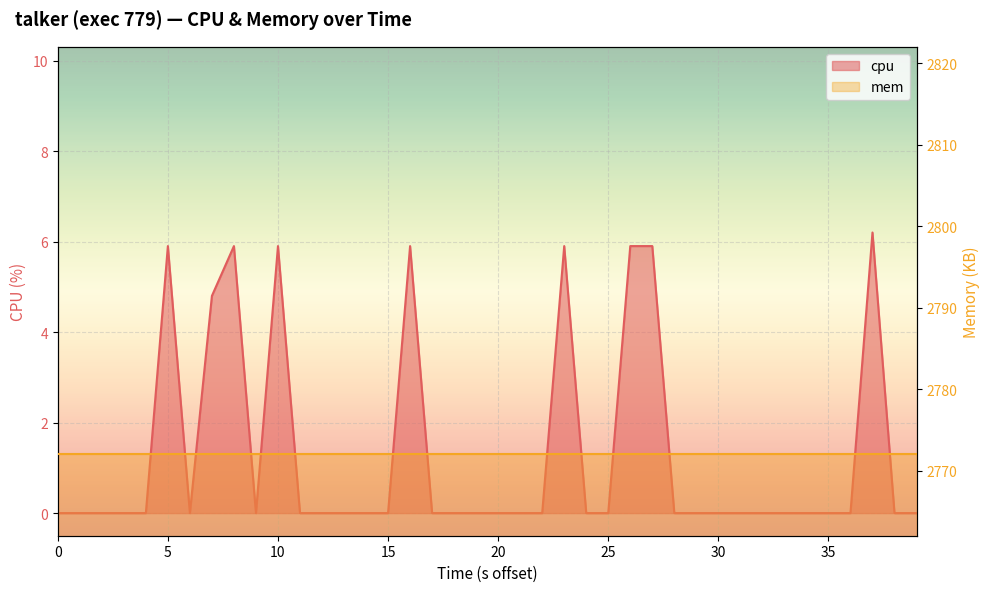

Is it true that the value at 35 is 0.0?

True